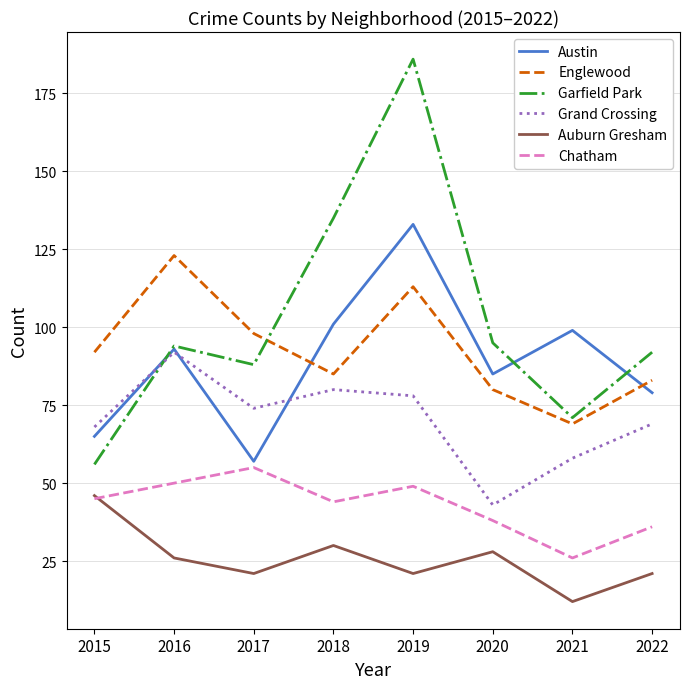

What is the minimum value shown in the chart?

12